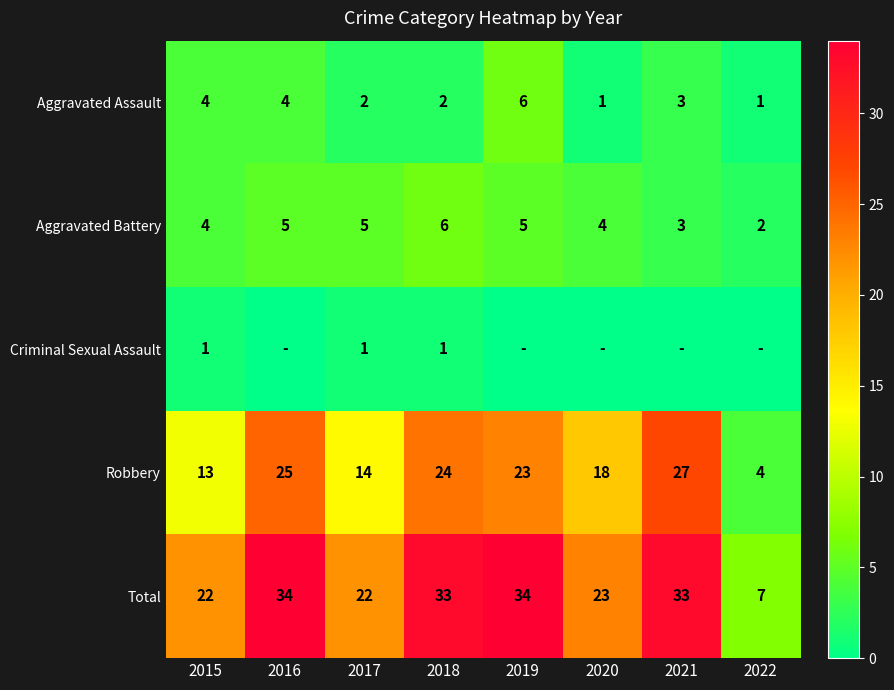

What is the approximate value of Total at 2018, to the nearest 5?

35